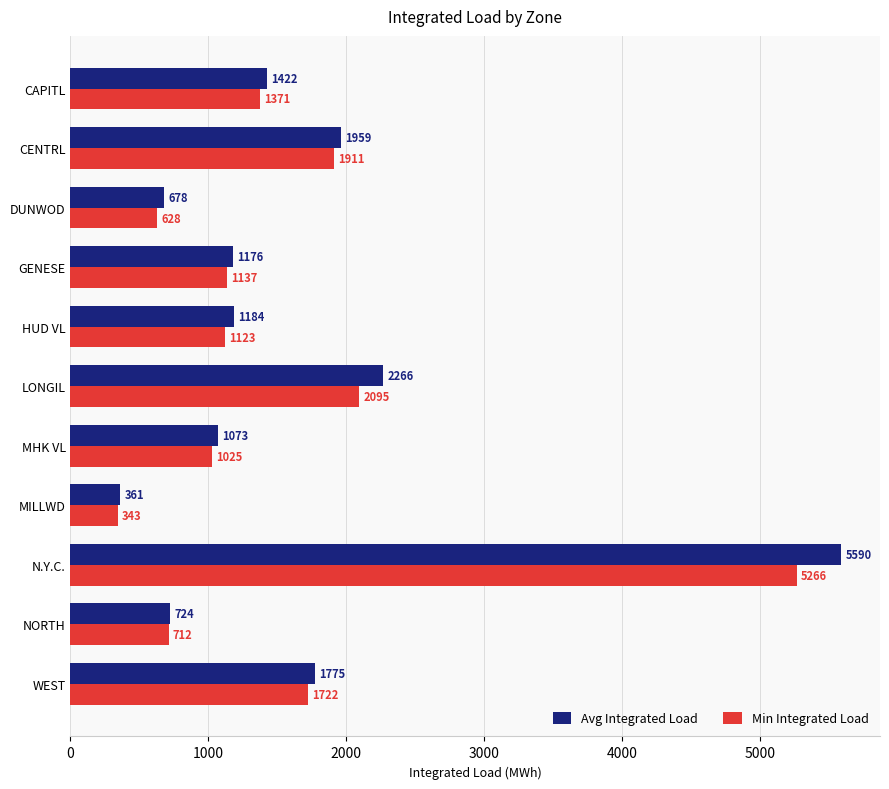

Rank the series by their average value, from highest to lowest.

Avg Integrated Load, Min Integrated Load